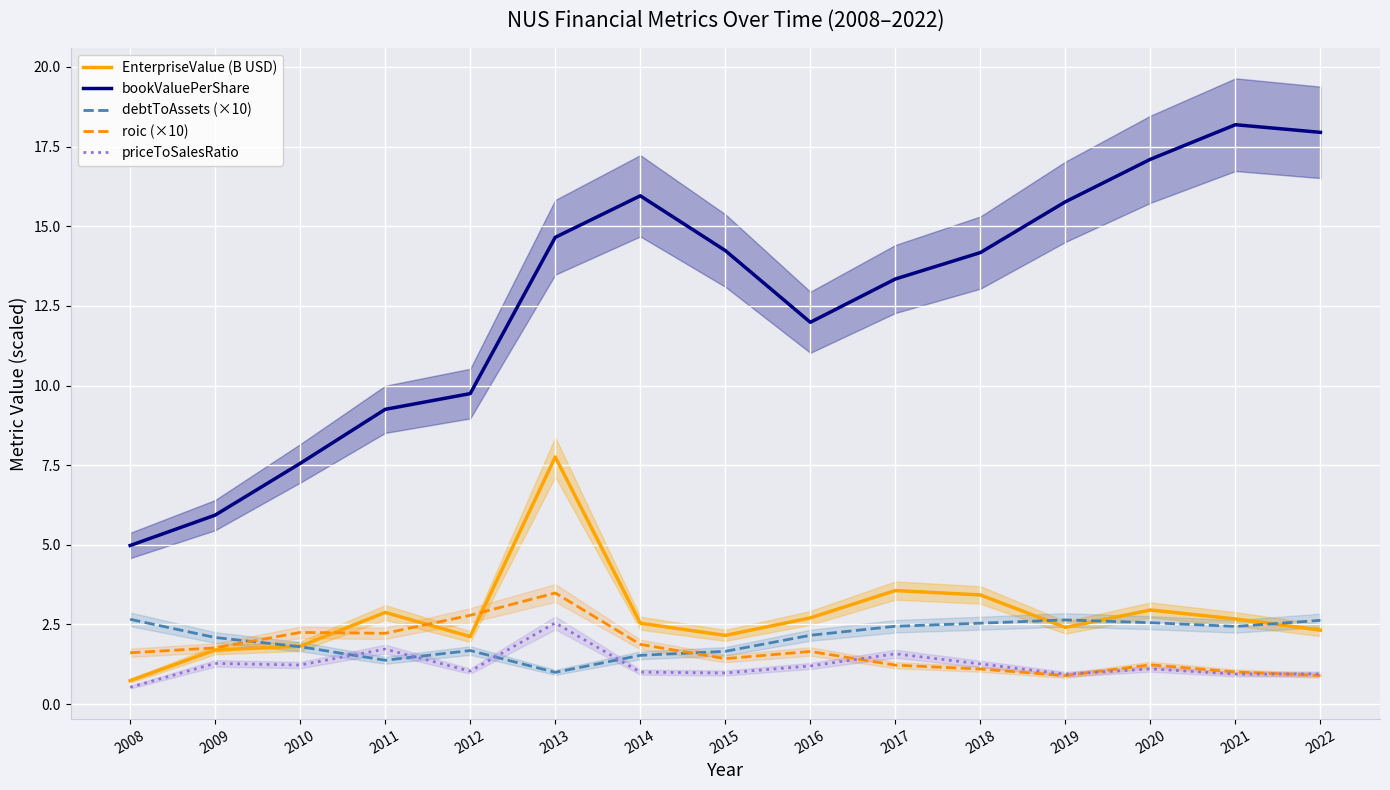

Which category has the lowest value in the roic (×10) series?

2019